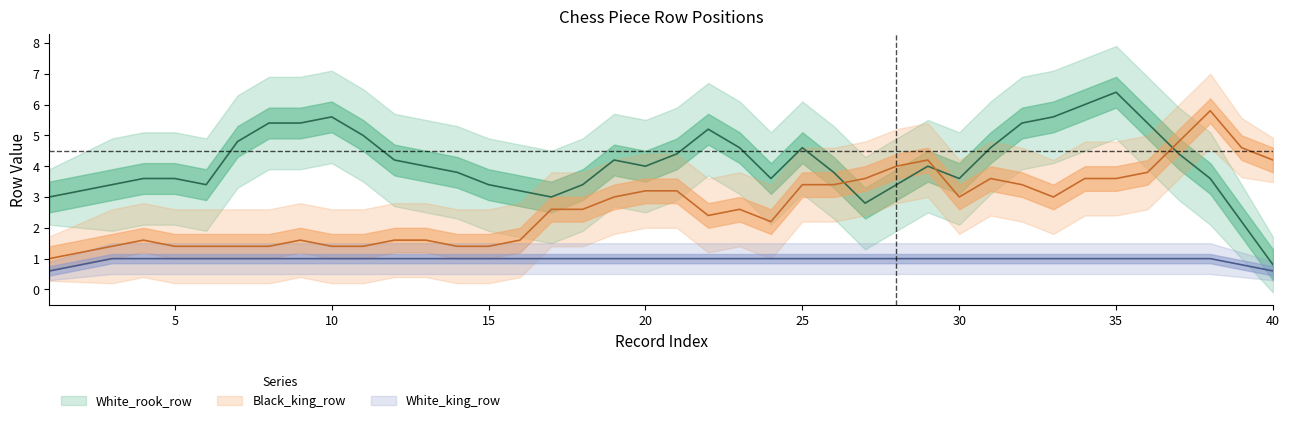

At how many categories does at least one series exceed 3?

29